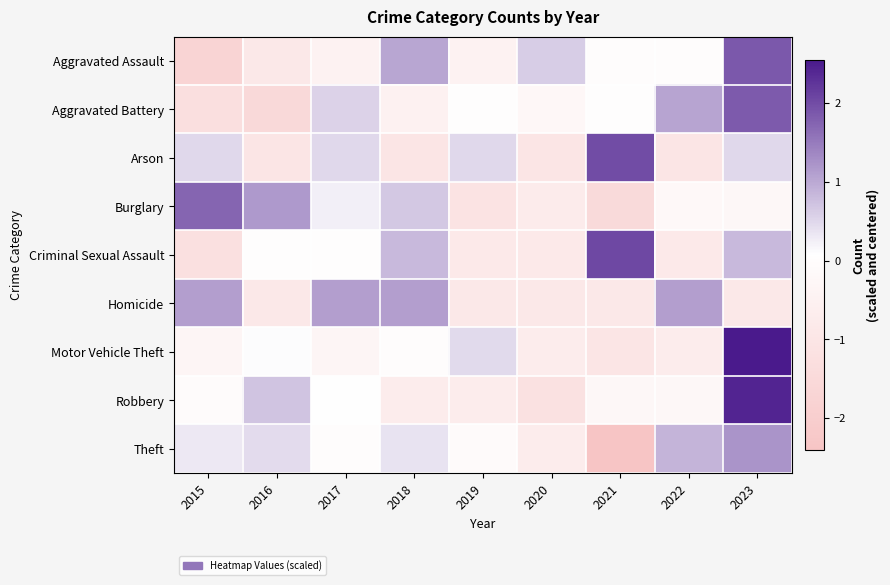

Which series changed the most between 2015 and 2020?

Burglary